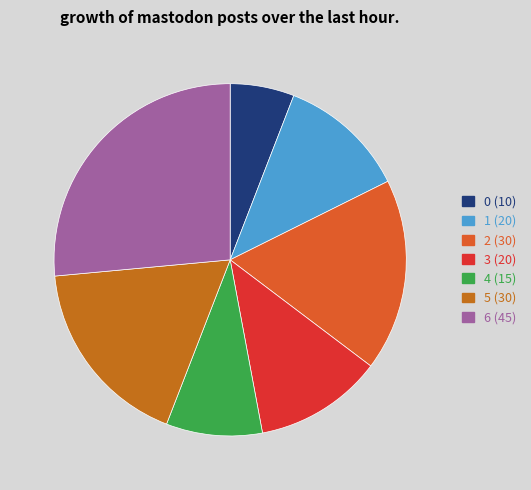

What is the ratio of the value at 1 to the value at 4?

1.3